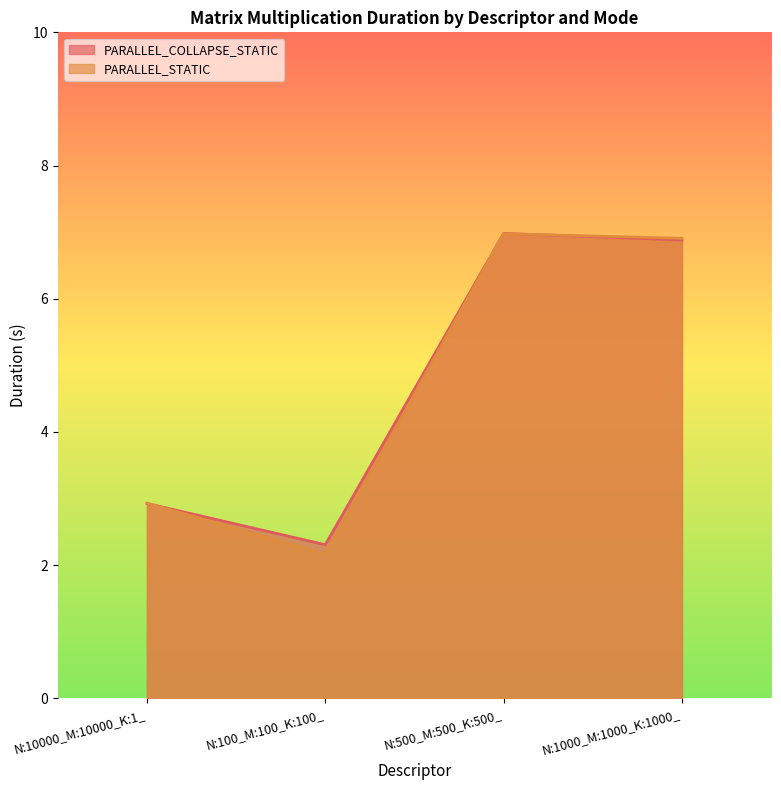

Read the PARALLEL_COLLAPSE_STATIC value at N:100_M:100_K:100_.

2.3